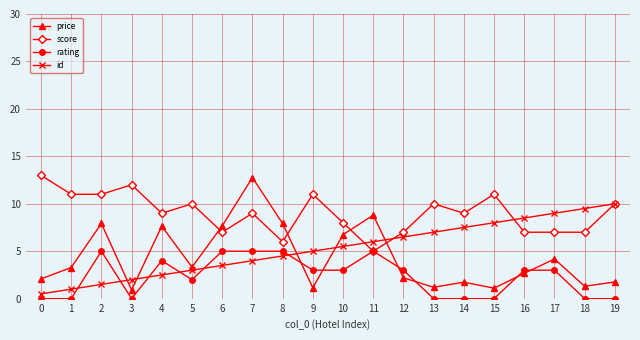

What is the greatest value displayed?

13.0